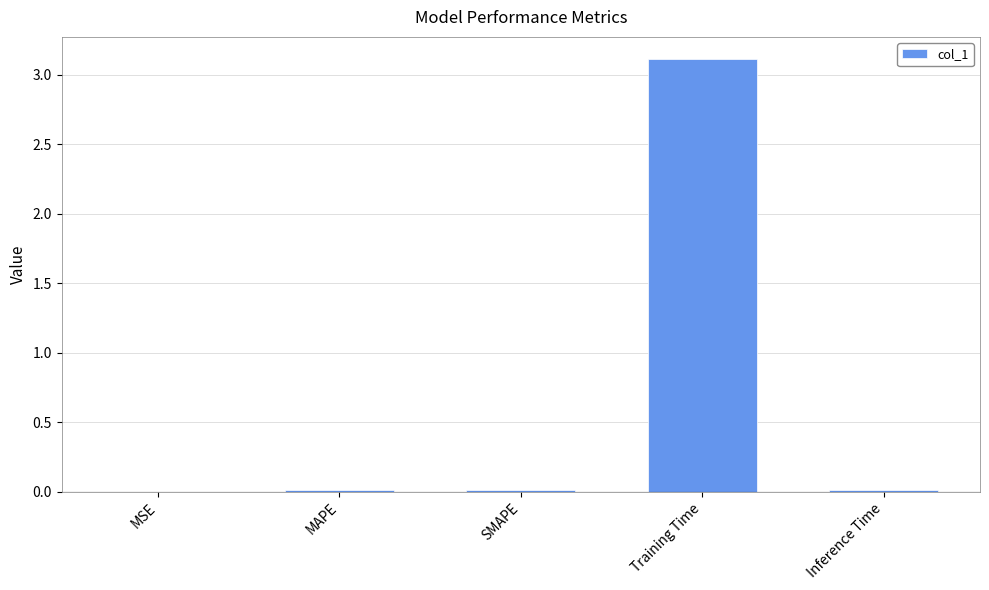

What is the sum of all values?

3.2